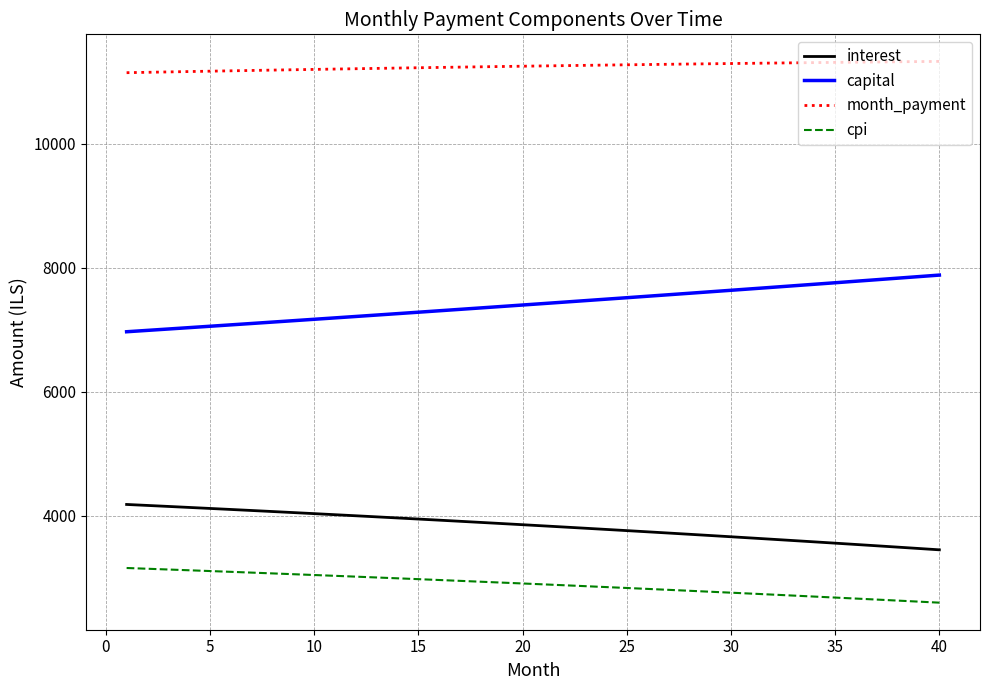

What is the difference between the maximum and minimum values in the capital series?

914.2